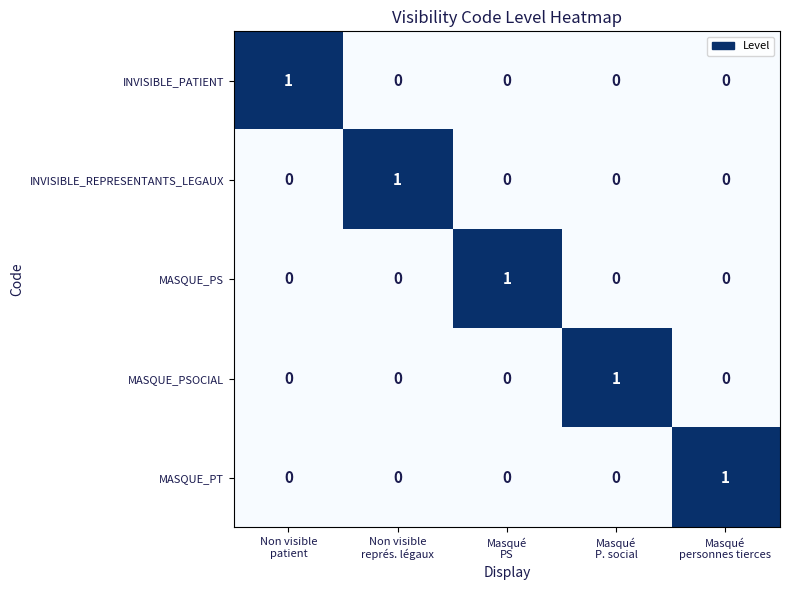

How many MASQUE_PT values are between 0 and 1?

5